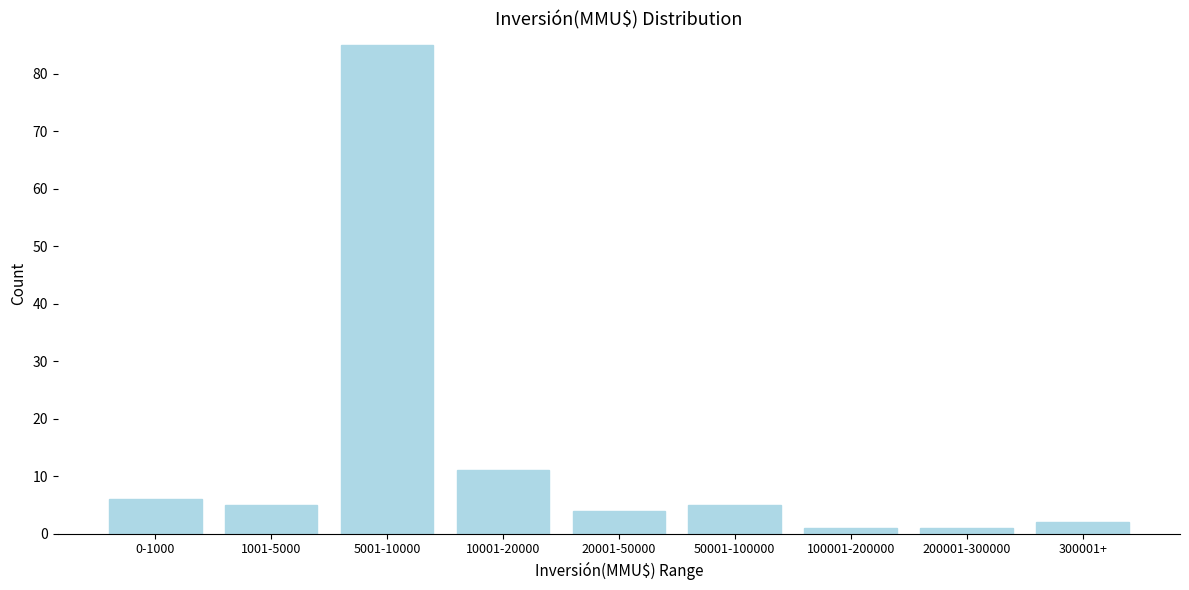

Reading left to right, what are all the values shown in this chart?

0-1000=6	1001-5000=5	5001-10000=85	10001-20000=11	20001-50000=4	50001-100000=5	100001-200000=1	200001-300000=1	300001+=2